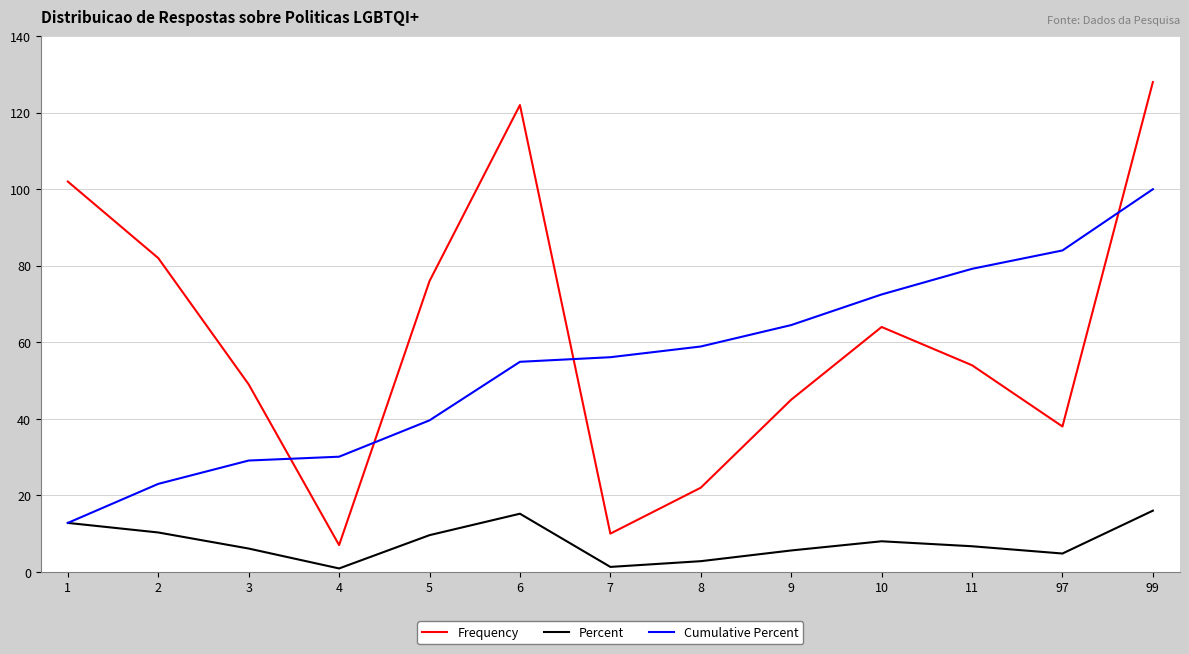

What is the spread (max minus min) of values at 11?

72.5